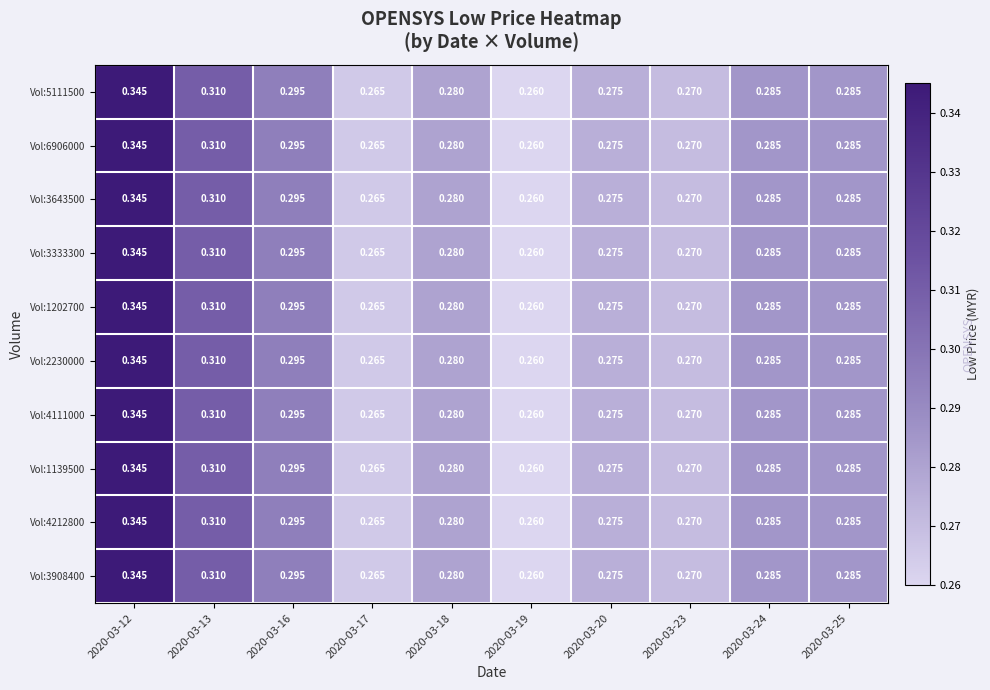

Is the value of Vol:3908400 at 2020-03-19 greater than the value of Vol:3643500 at 2020-03-12?

No